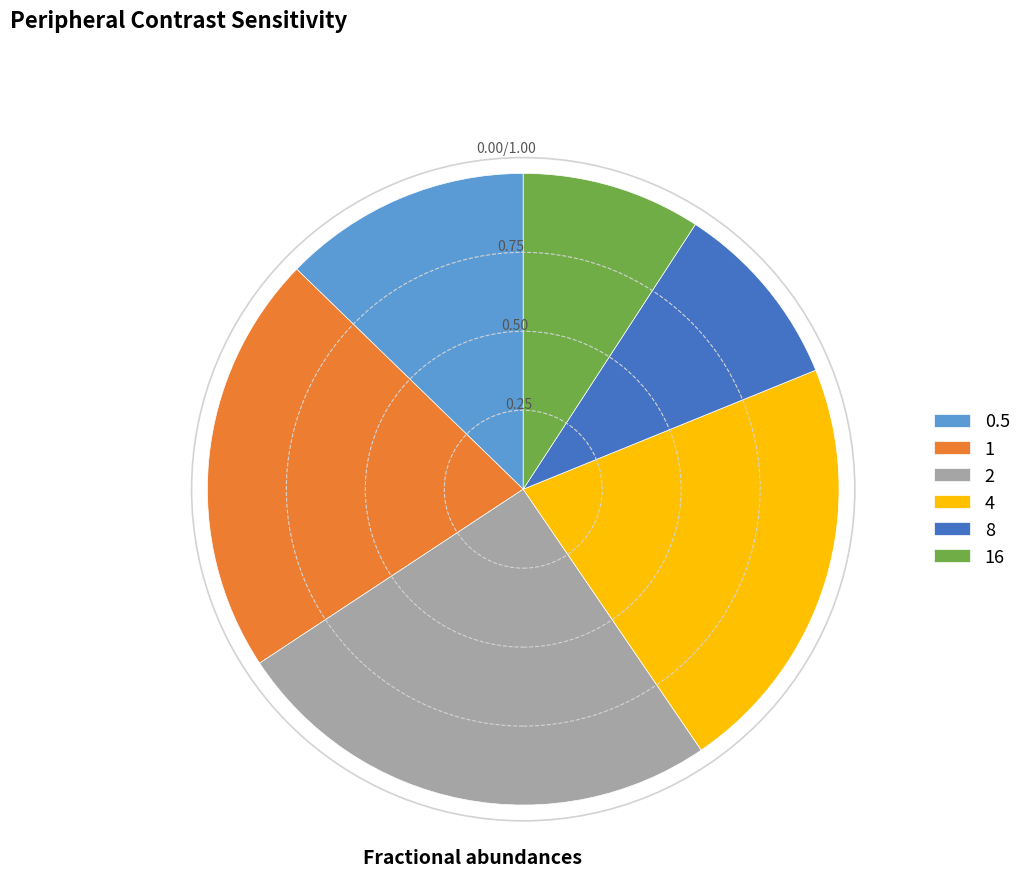

Do 4 and 0.5 together represent more than half of the pie?

No